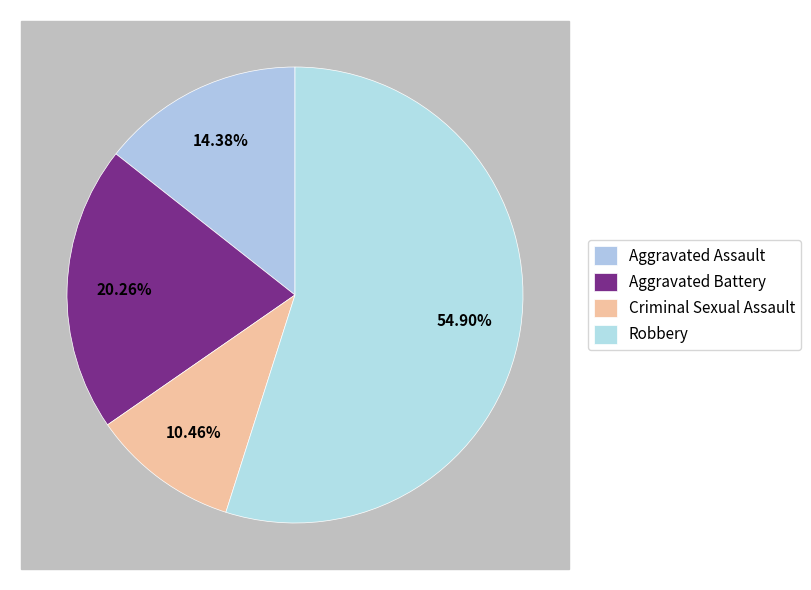

Combined, do Aggravated Battery and Criminal Sexual Assault account for over 50%?

No